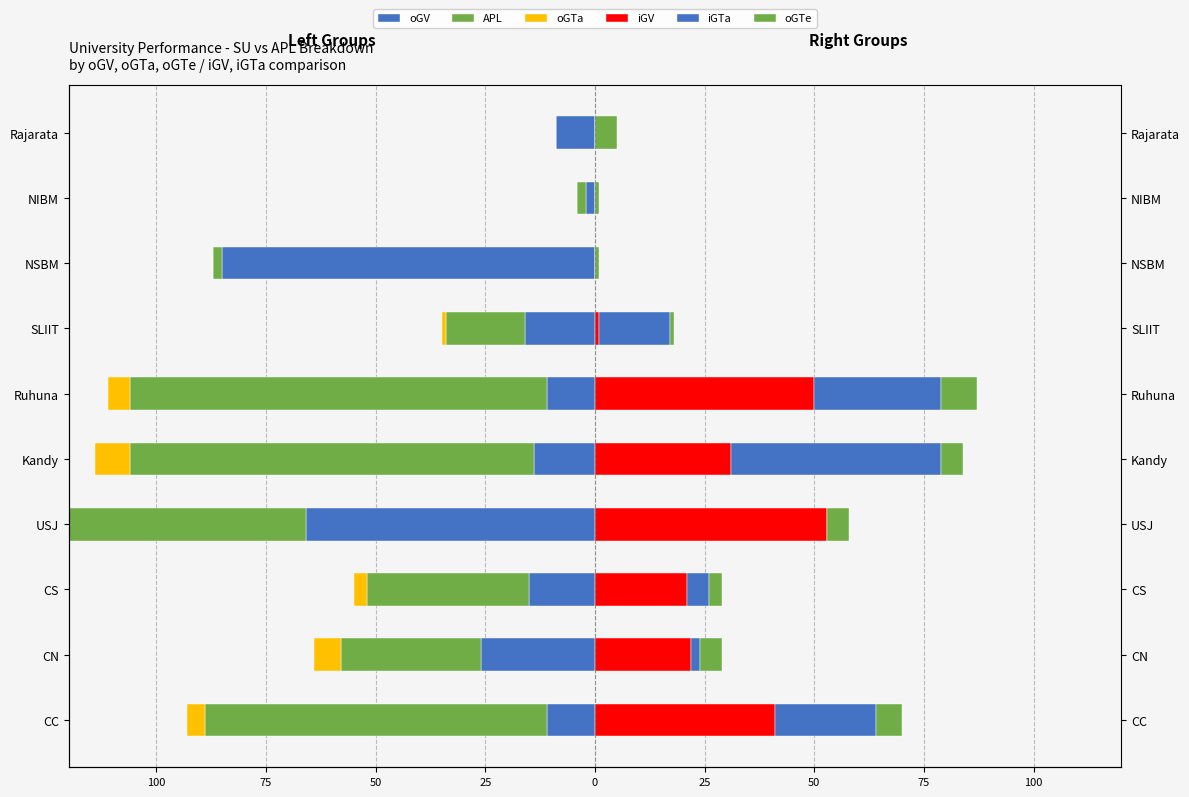

True or false: oGV has a value of -16 at CC.

False